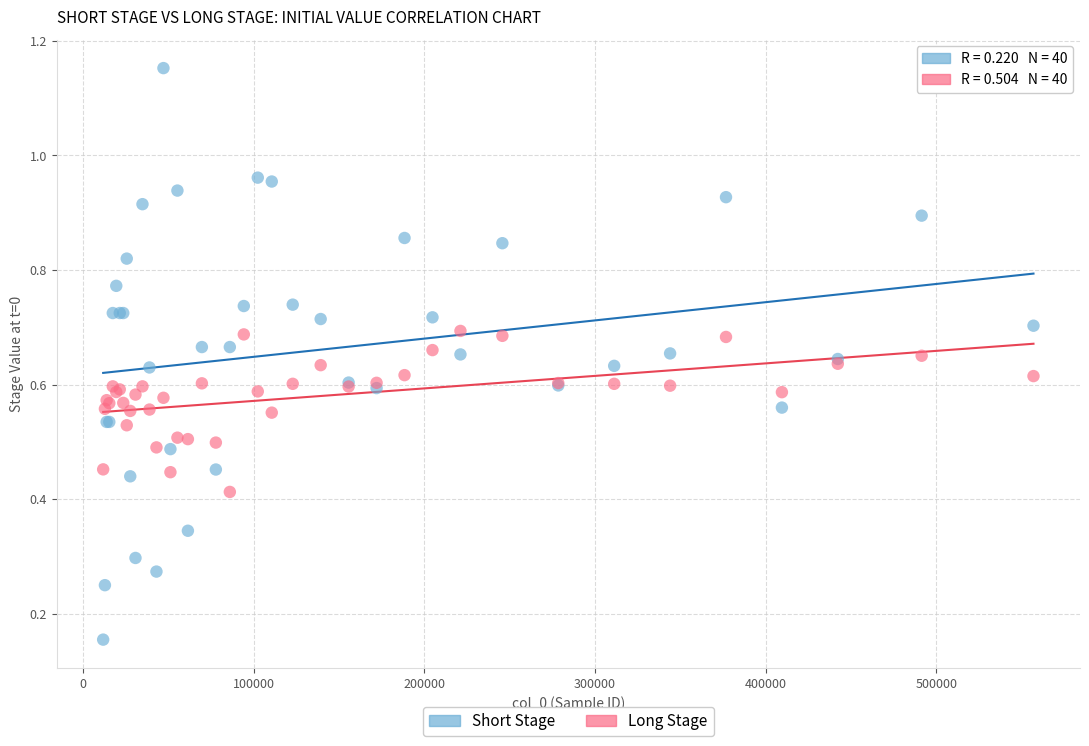

Which series contains the lowest Y value?

Short Stage